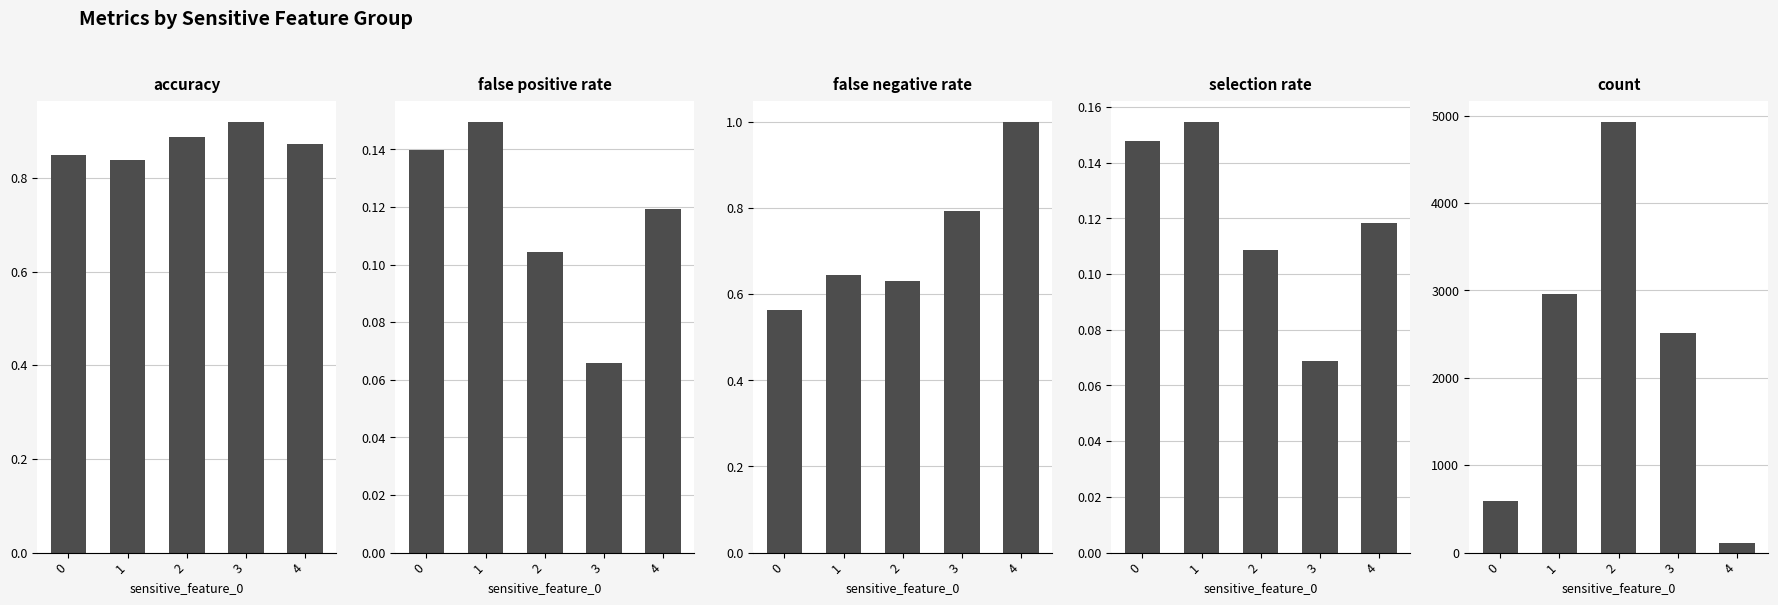

At which category is the sum across all series the highest?

2